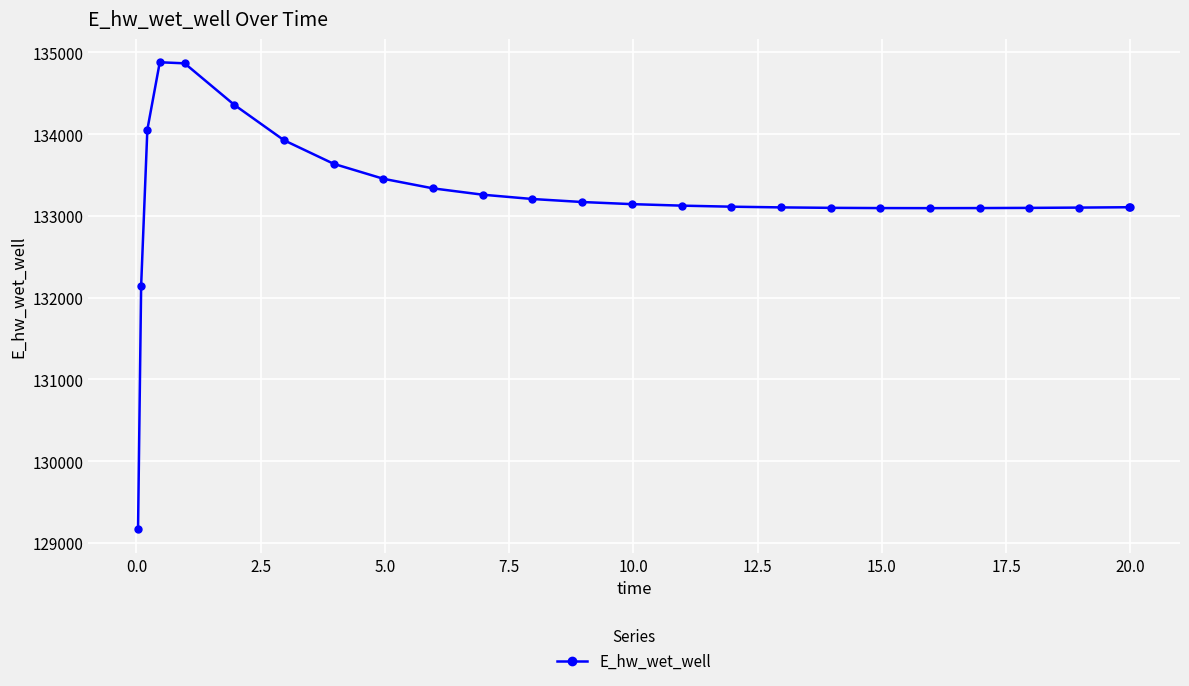

What is the value of the 6th point from the left?

134357.9